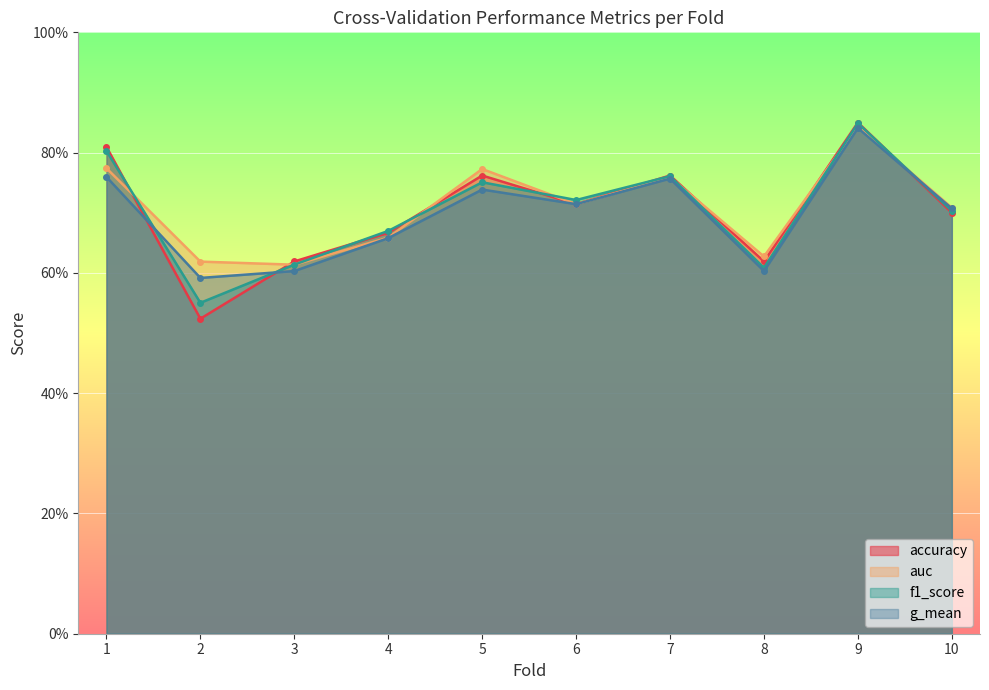

How many series are shown in this chart?

4